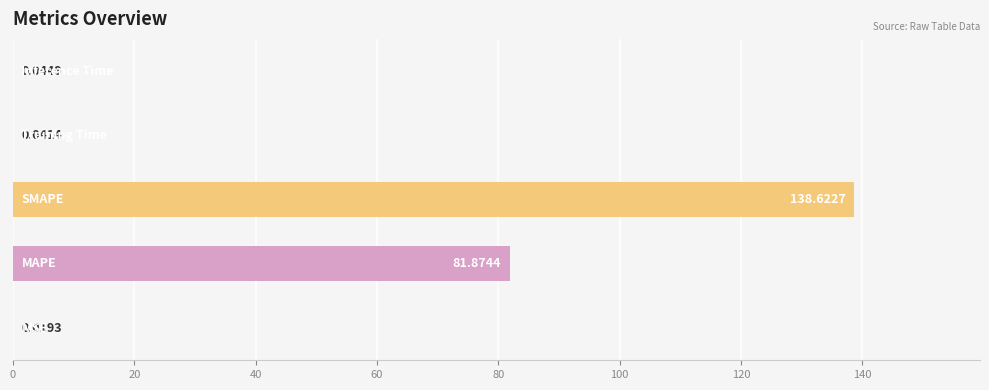

How many data points does each series have?

5